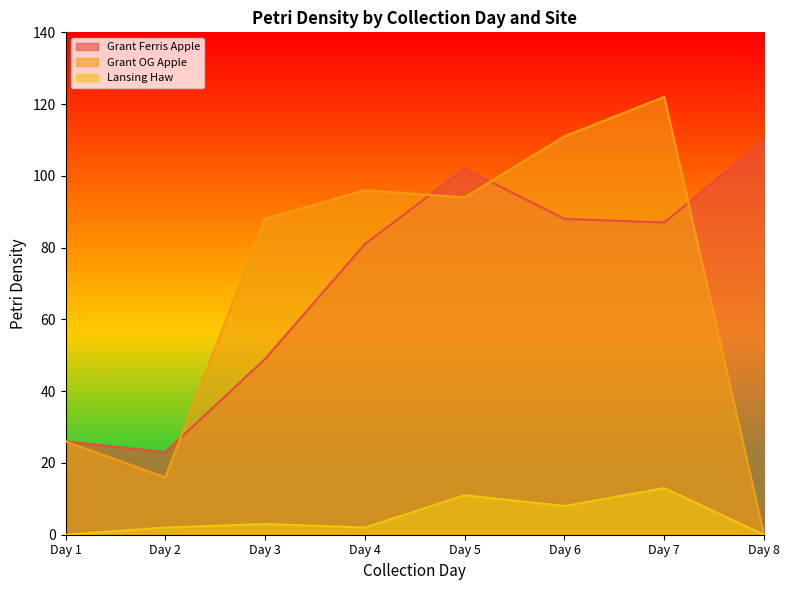

The Grant Ferris Apple series shows 34 at Day 4. True or false?

False